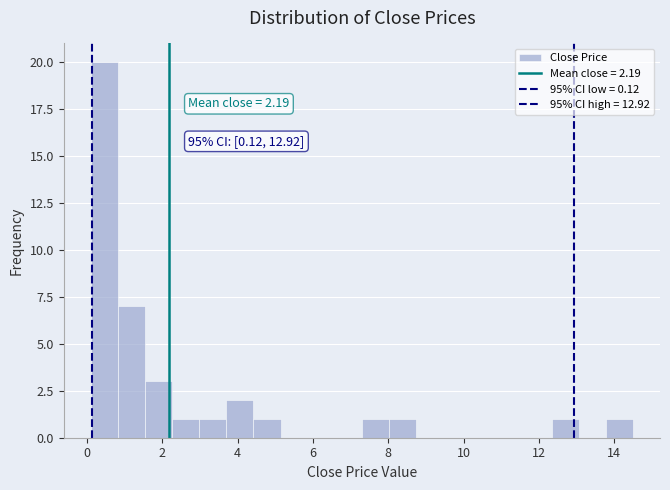

Read against the x-axis, roughly where is the centre of the tallest bar?

0.4